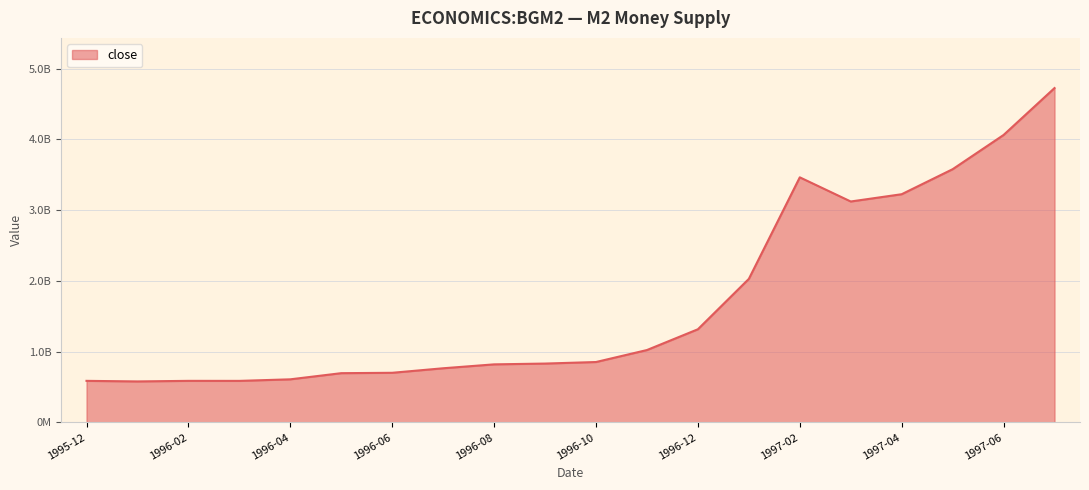

Does the chart display data point markers on the line(s)?

No